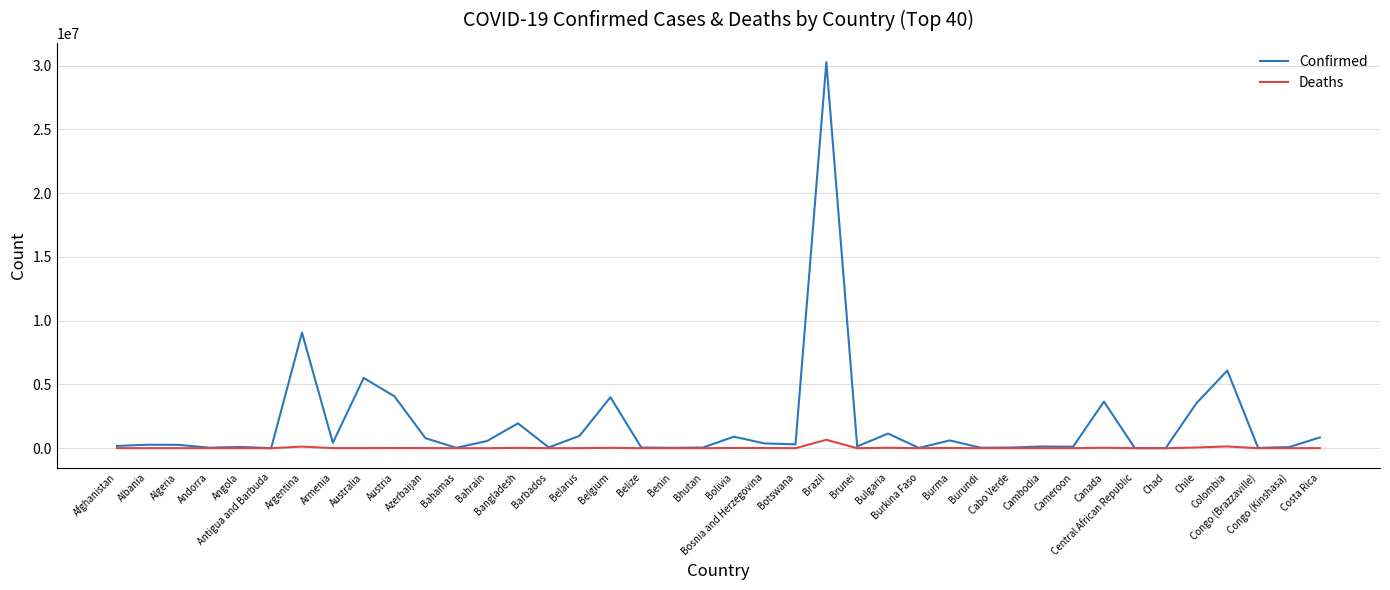

List the series in order of their overall mean, highest first.

Confirmed, Deaths